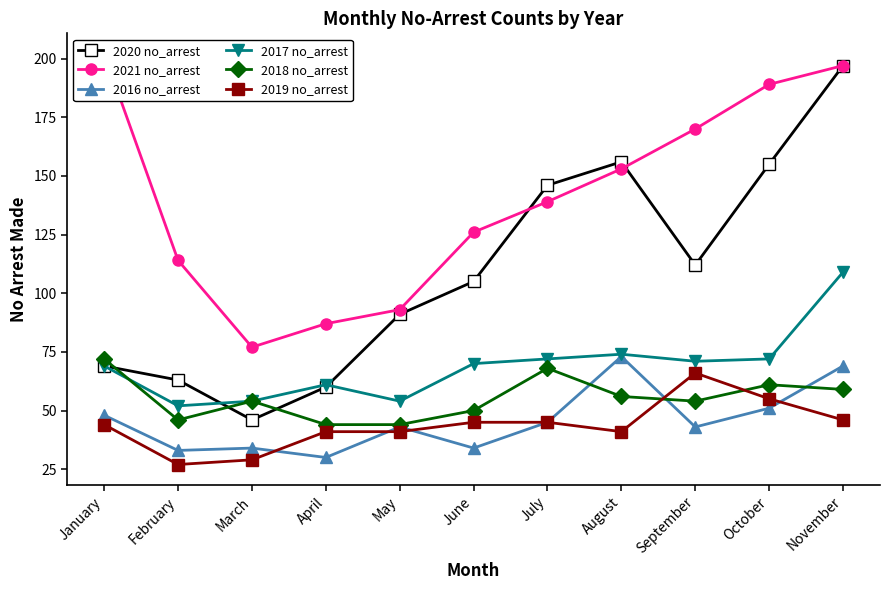

Where is the first local minimum for 2019 no_arrest?

February